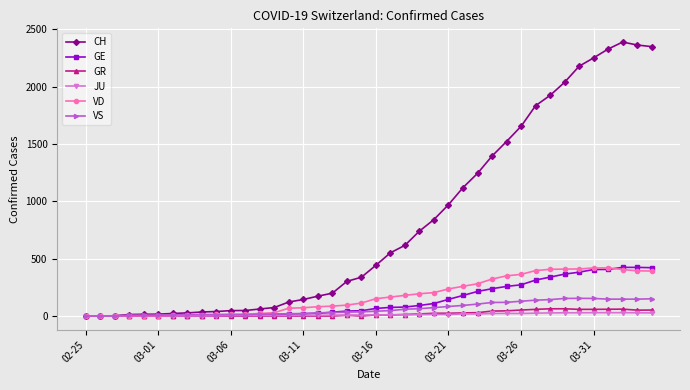

Which series has the largest total across all categories?

CH